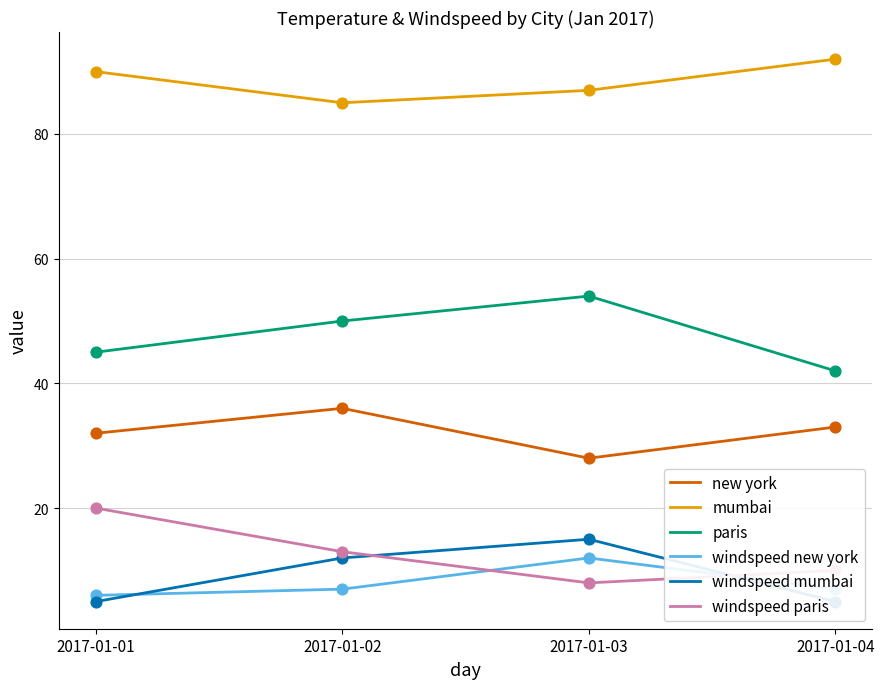

Which series has the largest Y range (max minus min)?

paris